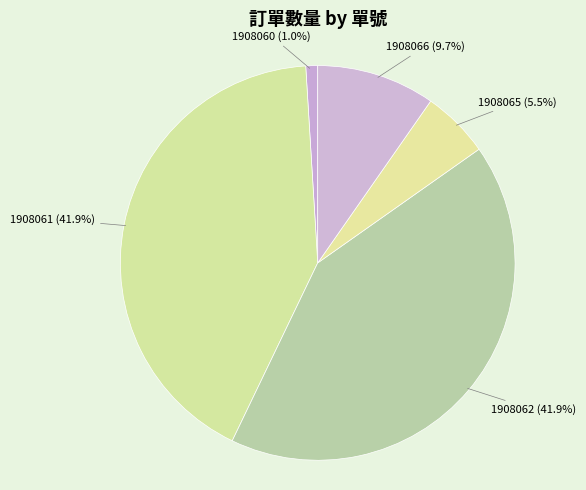

How many segments does this pie chart have?

5